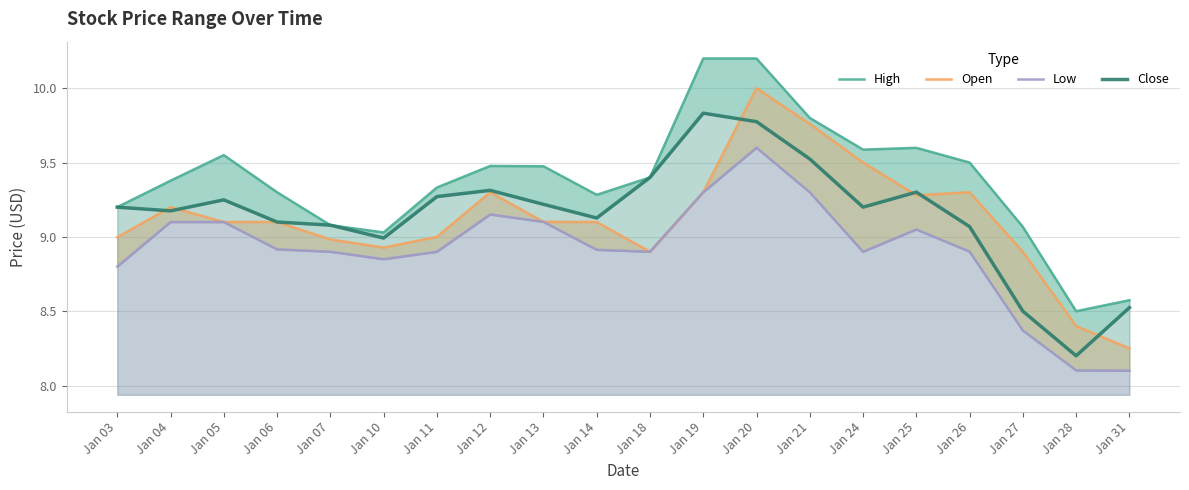

At which category does the chart reach its peak across all series?

Jan 19